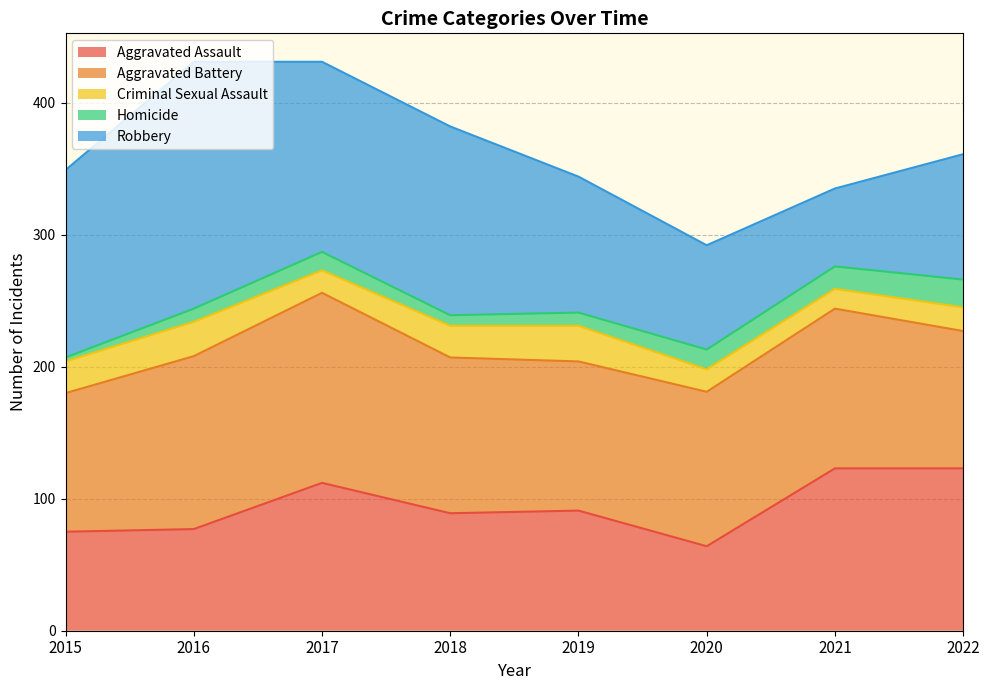

What is the sum of the Homicide values at 2021 and 2017?

31